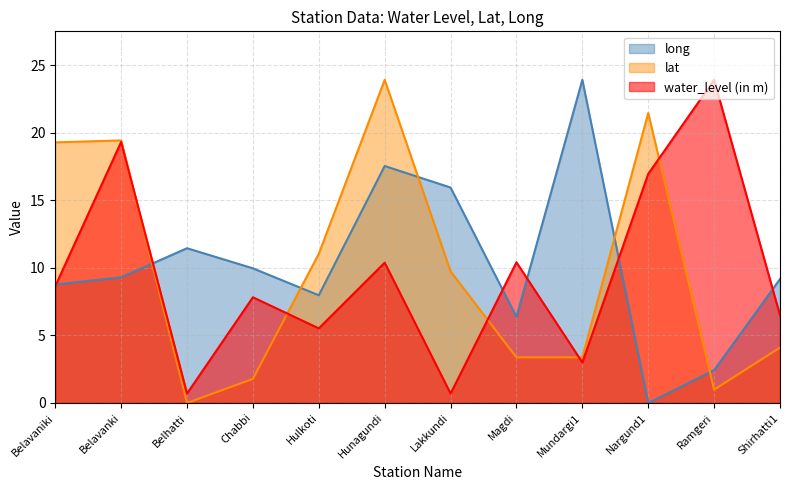

At which label does long reach its peak?

Mundargi1